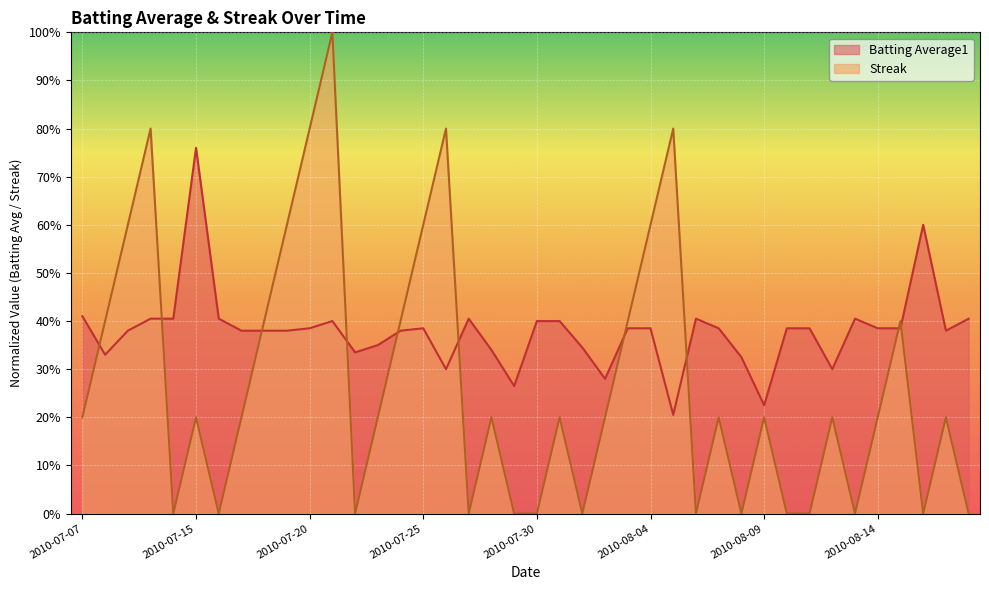

Does the chart display data point markers on the line(s)?

No